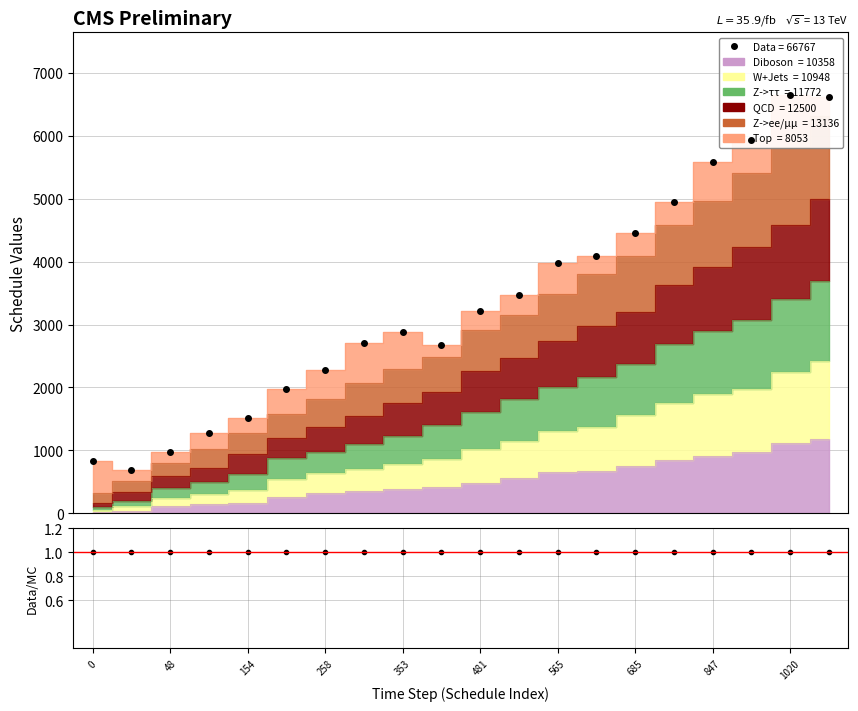

Is the value of Data at 258 greater than the value of Data/MC at 13?

Yes